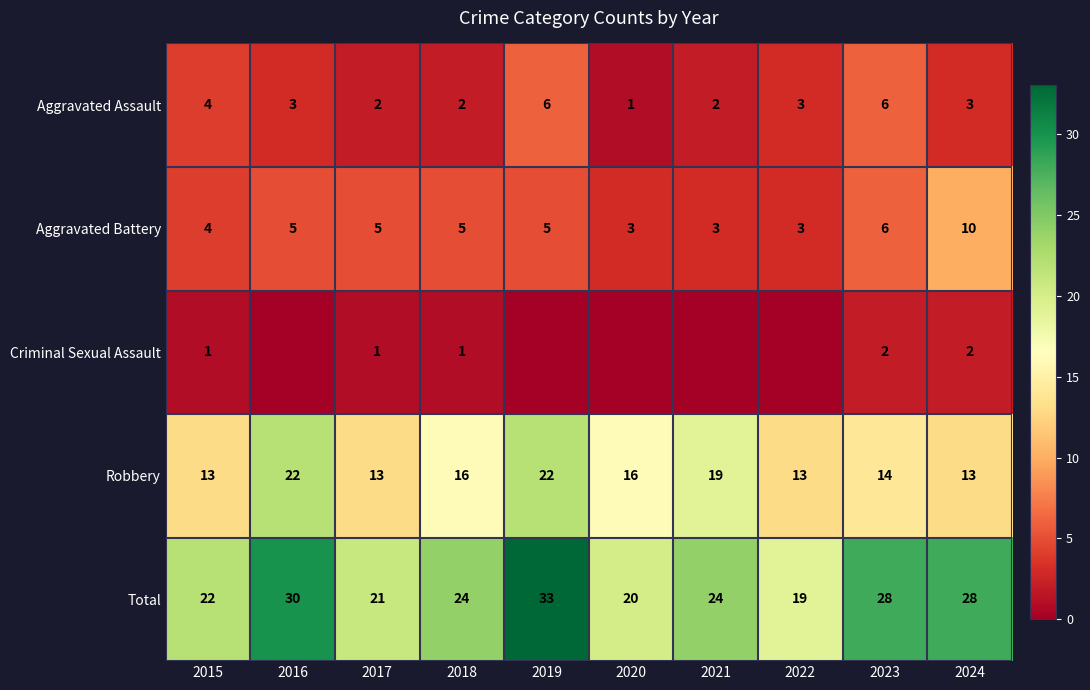

Which series changed the most between 2015 and 2023?

Total